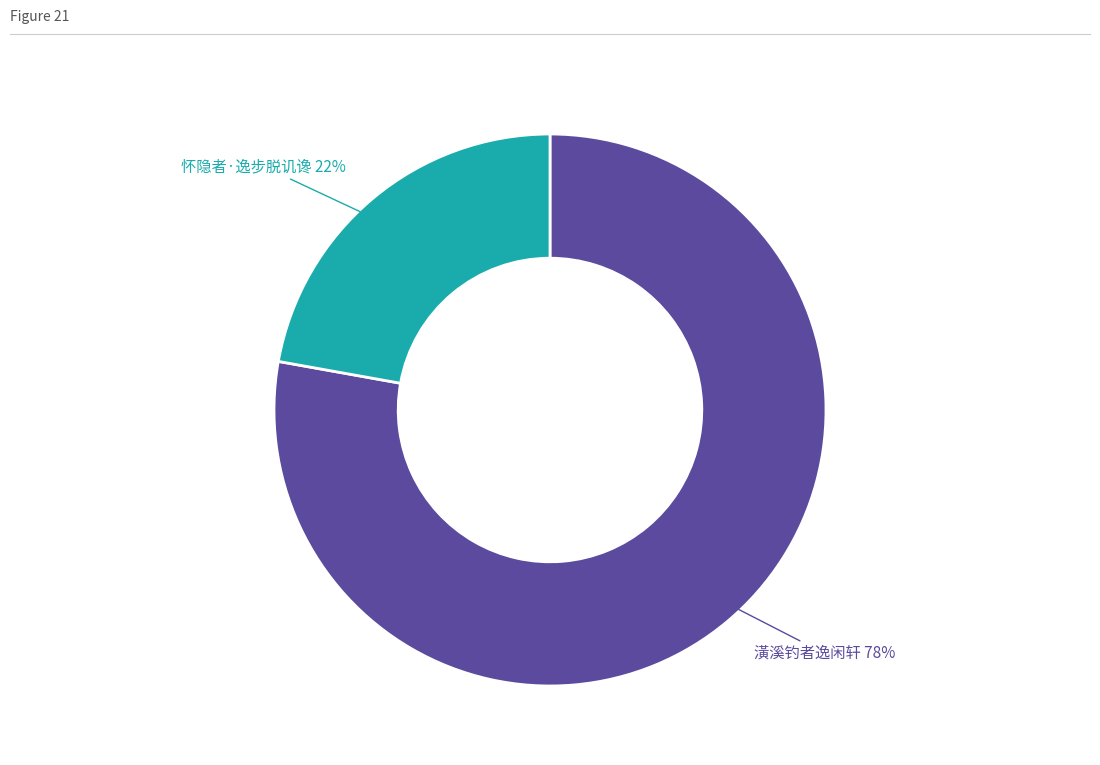

To the nearest percent, what is the difference between the largest and smallest slice percentages?

56%